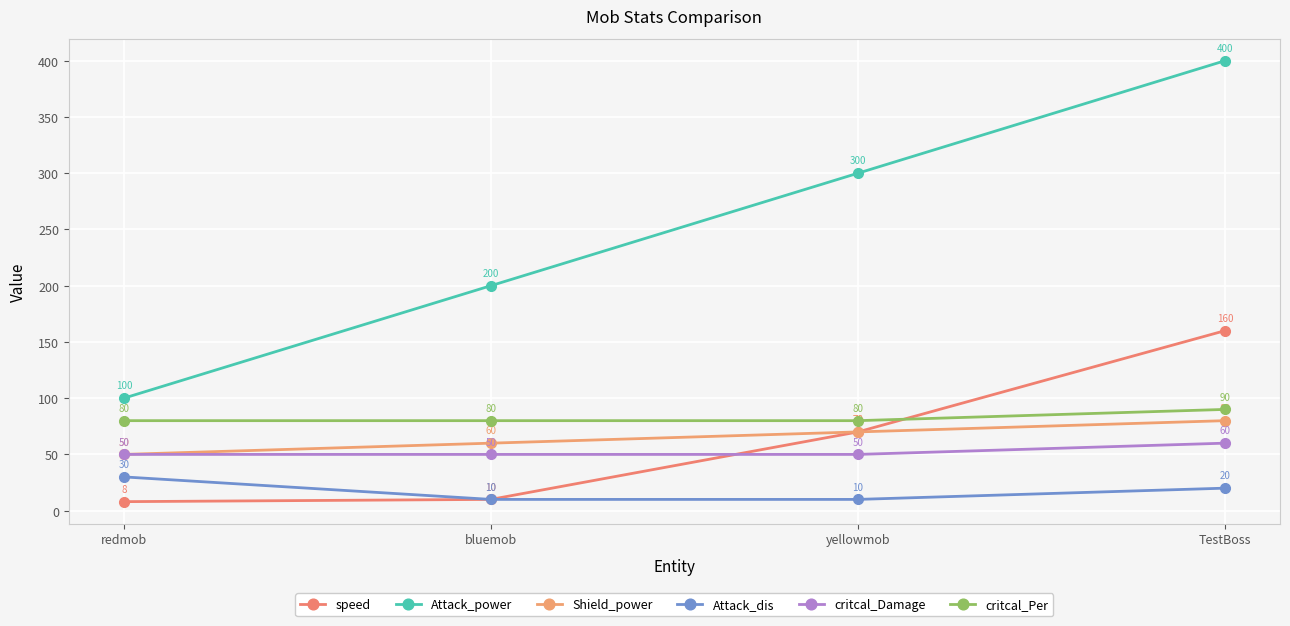

What is the minimum value for Shield_power?

50